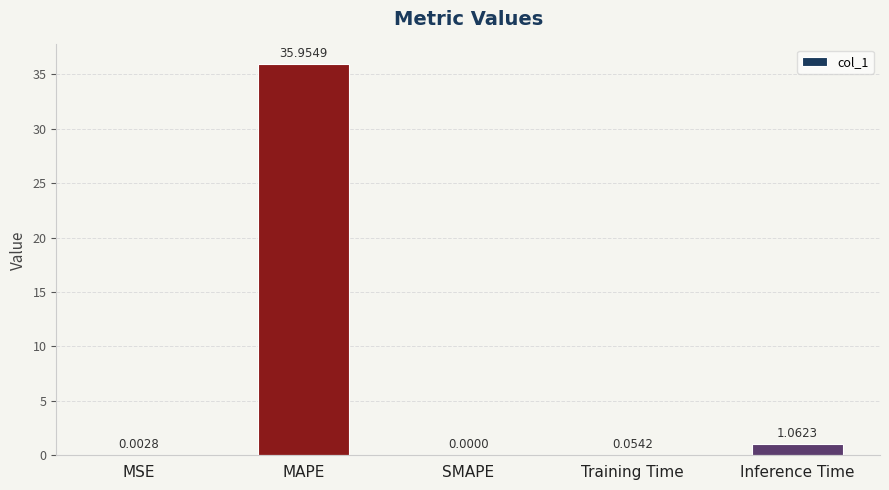

What is the difference between the values at MAPE and SMAPE?

36.0